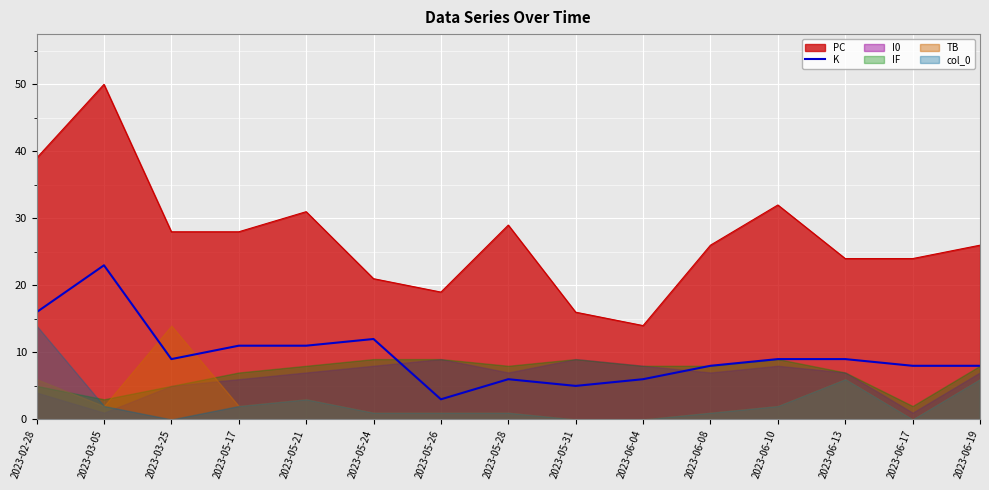

What is the label of the 5th point from the left?

2023-05-21